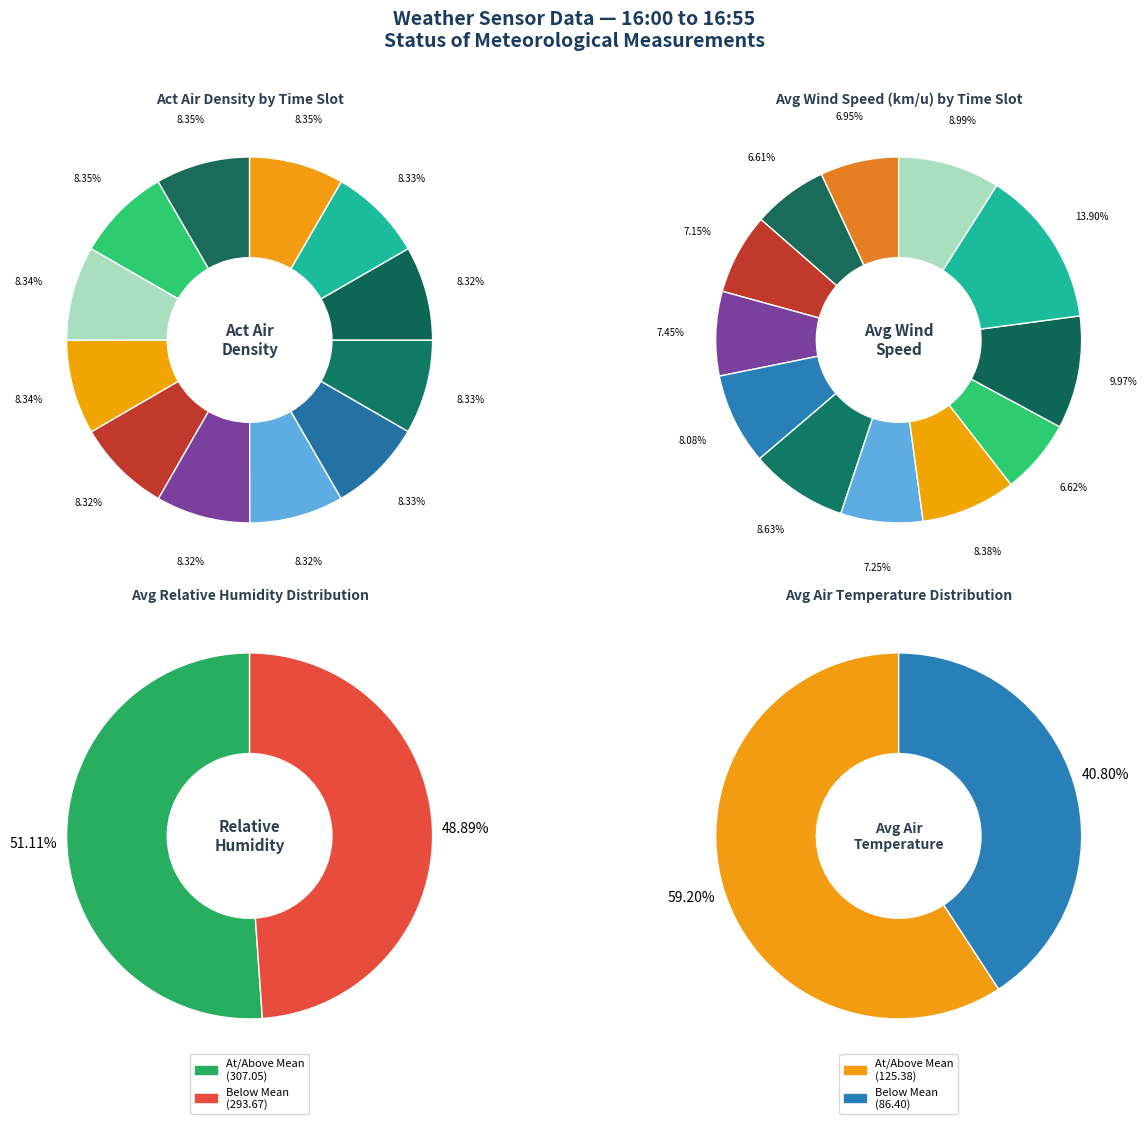

What percentage is the 16:40 slice, to the nearest percent?

8%